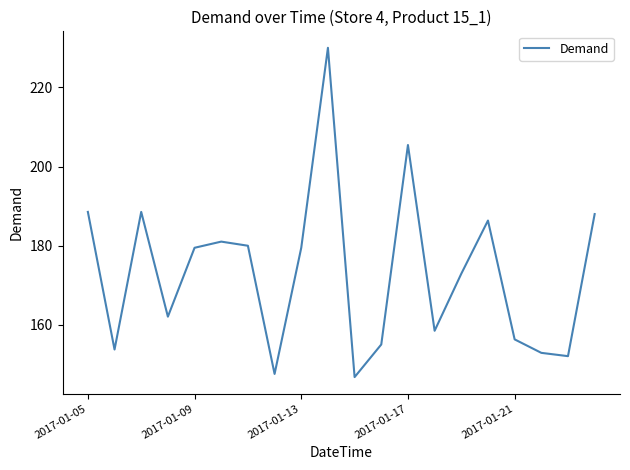

Does the chart display data point markers on the line(s)?

No